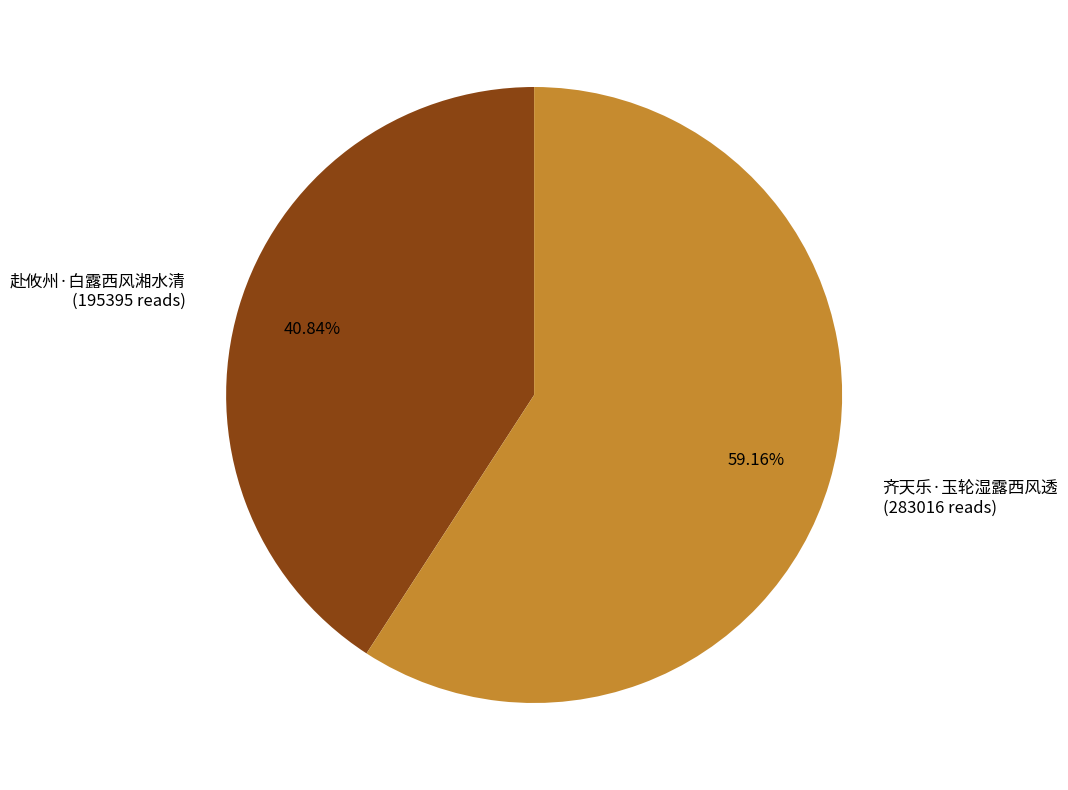

What percentage do 赴攸州·白露西风湘水清 and 齐天乐·玉轮湿露西风透 together represent?

100.0%